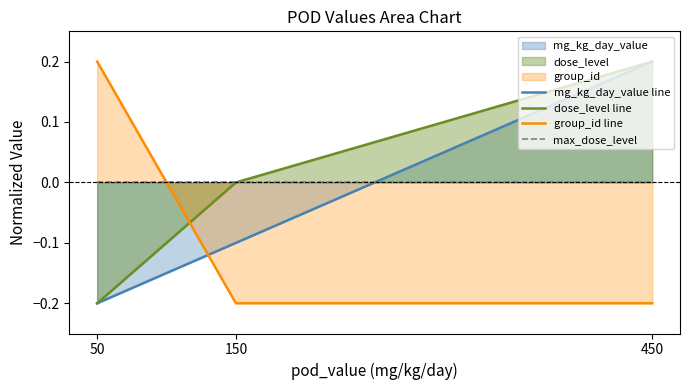

At how many categories does at least one series exceed 0?

2